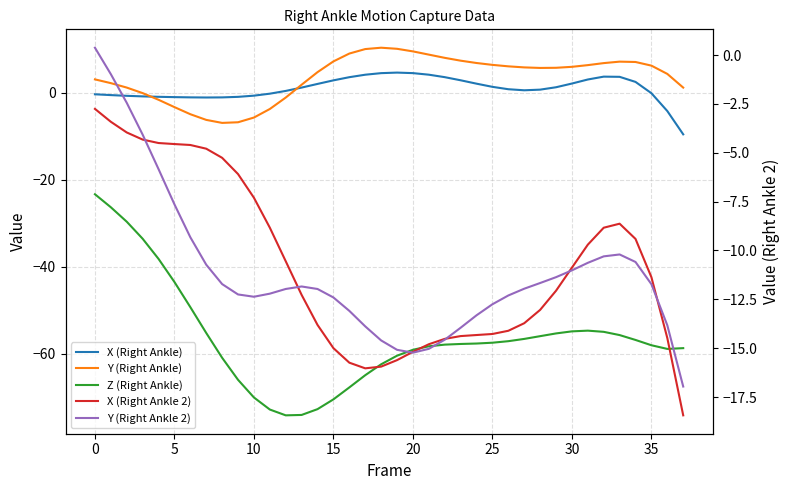

After their last crossing, which series has the higher values: X (Right Ankle) or Y (Right Ankle 2)?

X (Right Ankle)